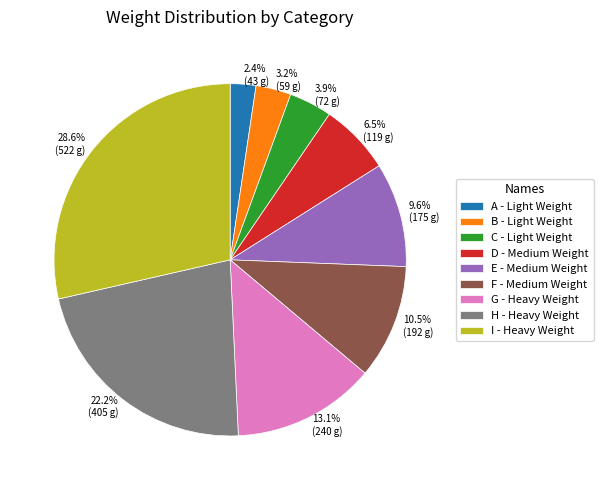

What is the total percentage of A - Light Weight and F - Medium Weight?

12.9%